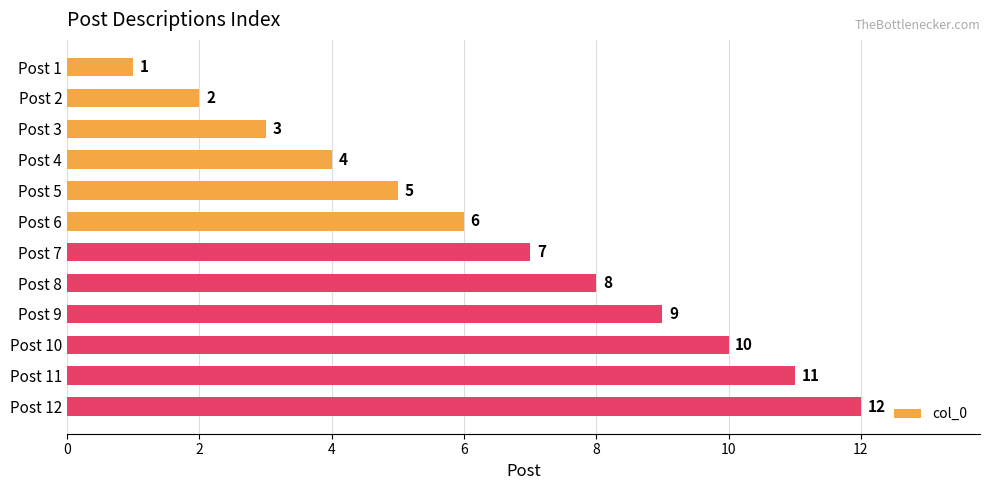

What is the value of the 6th bar from the top?

6